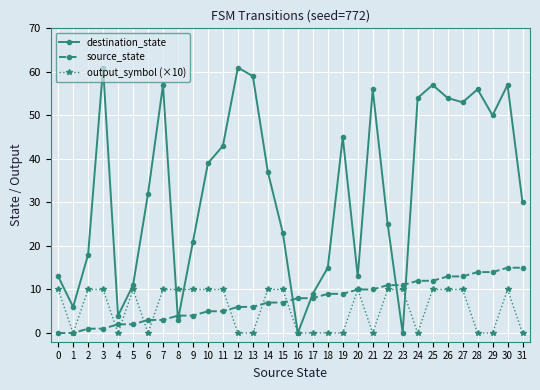

The source_state series shows 5 at 17. True or false?

False